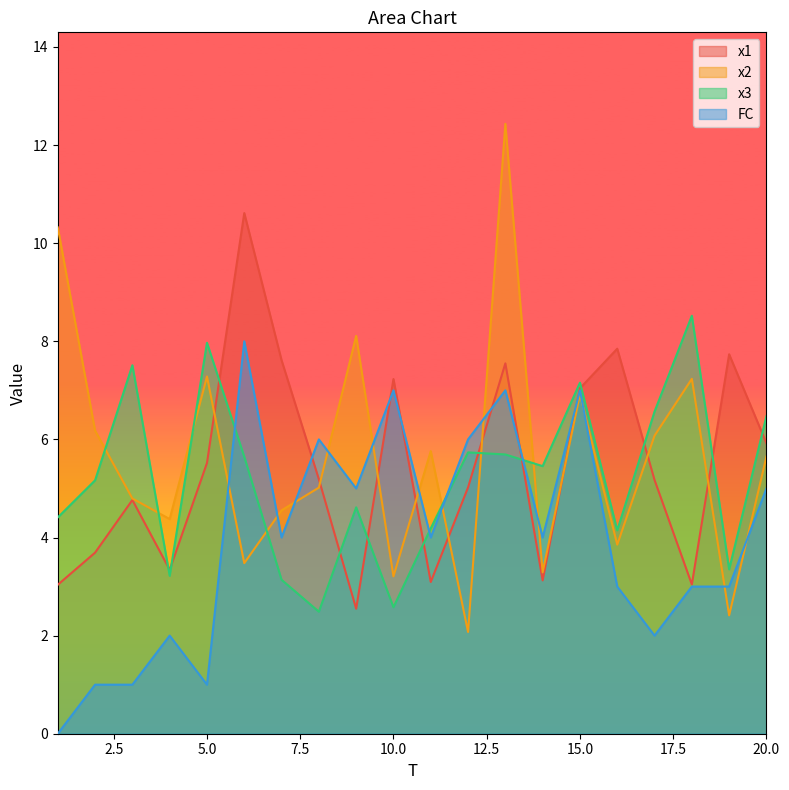

List the labels in order of x2 value, smallest first.

12, 19, 10, 14, 6, 16, 4, 7, 3, 8, 20, 11, 17, 2, 15, 18, 5, 9, 1, 13